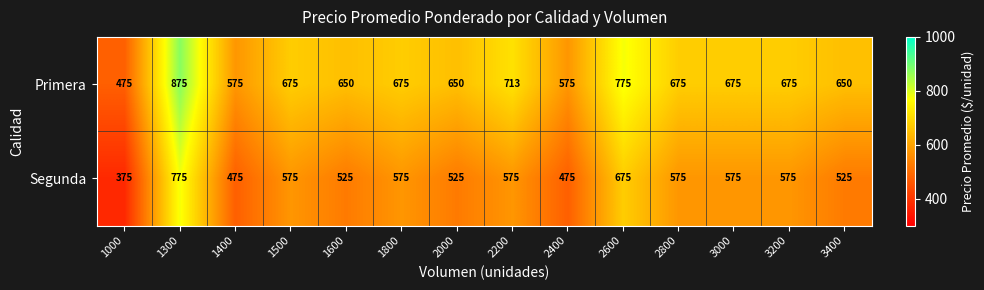

How many categories are shown in the chart?

14